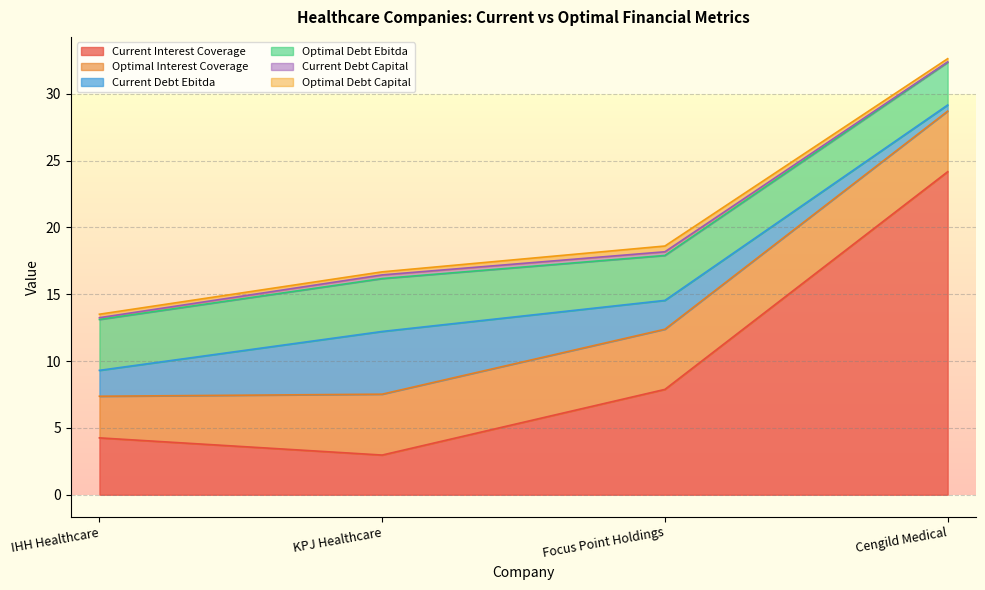

List the labels in order of current_interest_coverage value, largest first.

Cengild Medical, Focus Point Holdings, IHH Healthcare, KPJ Healthcare